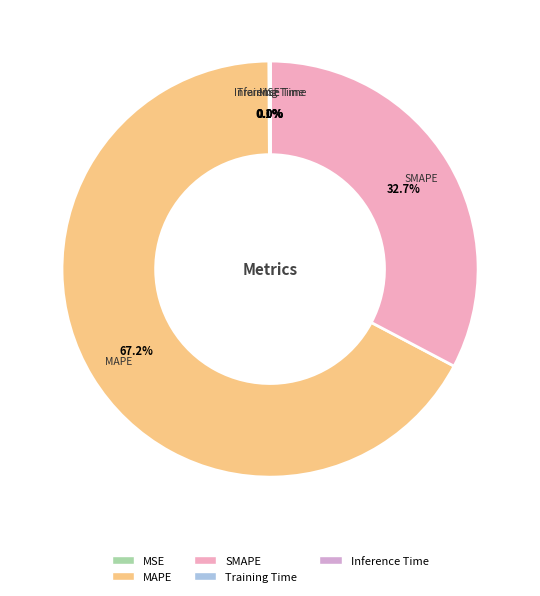

Which slice represents more than half of the pie?

MAPE